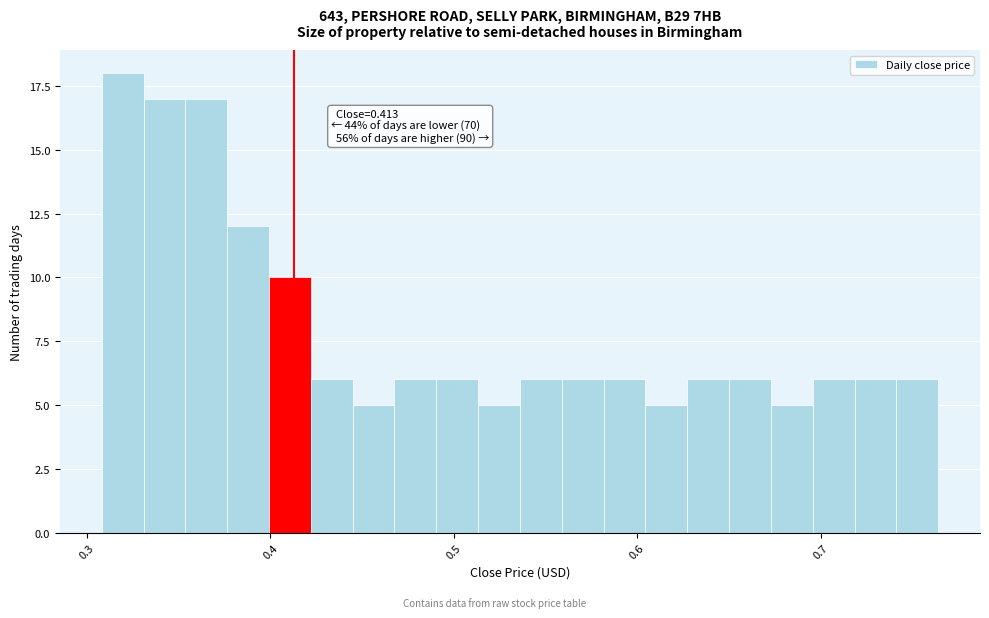

Around what value on the x-axis is the tallest bar? Give the approximate position of its centre, as read against the axis.

0.32